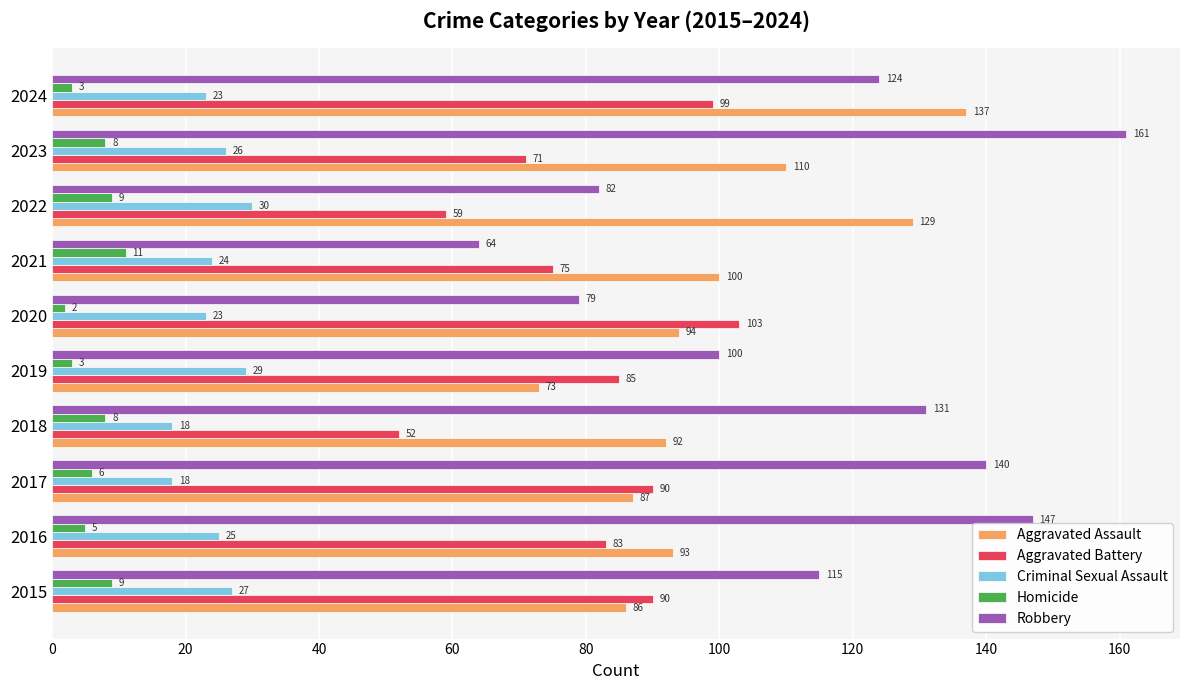

What is the highest value of the Aggravated Assault series?

137